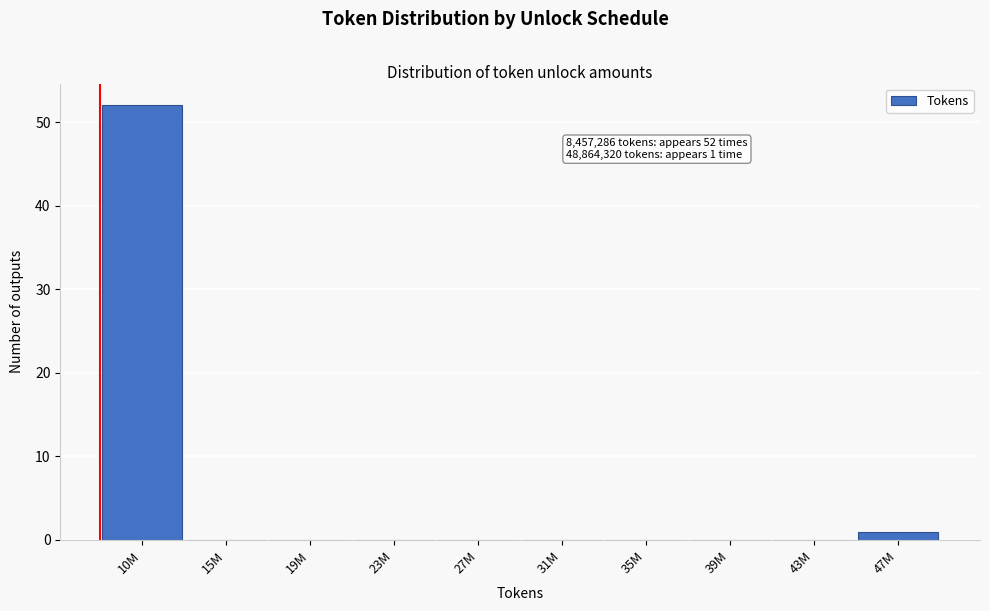

Reading left to right, transcribe all the data shown in this chart.

10M=52	15M=0	19M=0	23M=0	27M=0	31M=0	35M=0	39M=0	43M=0	47M=1